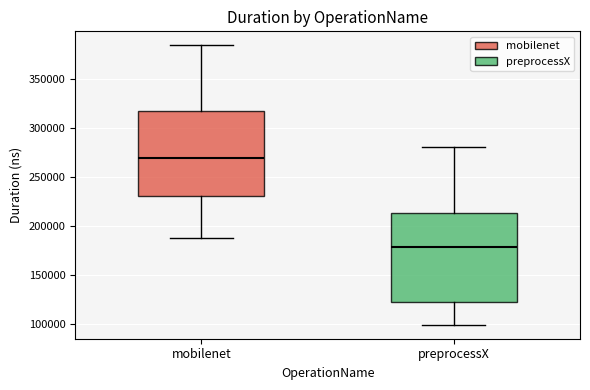

Where is the upper edge of the box for mobilenet on the y-axis? The values are not printed on the chart, so give them approximately, as read against the axis.

315000